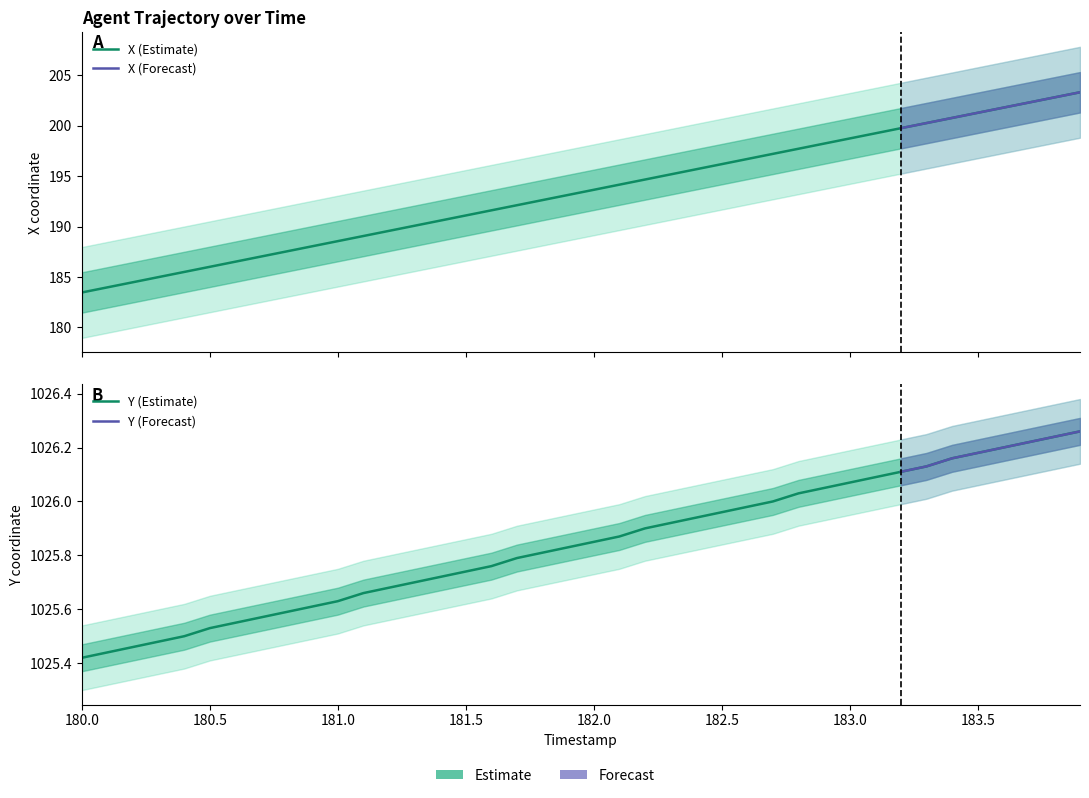

Reading left to right, what are all the values shown in this chart?

X: 183.5	184.0	184.5	185.0	185.5	186.0	186.5	187.0	187.5	188.0	188.6	189.1	189.6	190.1	190.6	191.1	191.6	192.1	192.6	193.1	193.6	194.1	194.7	195.2	195.7	196.2	196.7	197.2	197.7	198.2	198.7	199.2	199.7	200.2	200.8	201.3	201.8	202.3	202.8	203.3
Y: 1025.4	1025.4	1025.5	1025.5	1025.5	1025.5	1025.5	1025.6	1025.6	1025.6	1025.6	1025.7	1025.7	1025.7	1025.7	1025.7	1025.8	1025.8	1025.8	1025.8	1025.8	1025.9	1025.9	1025.9	1025.9	1026.0	1026.0	1026.0	1026.0	1026.0	1026.1	1026.1	1026.1	1026.1	1026.2	1026.2	1026.2	1026.2	1026.2	1026.3